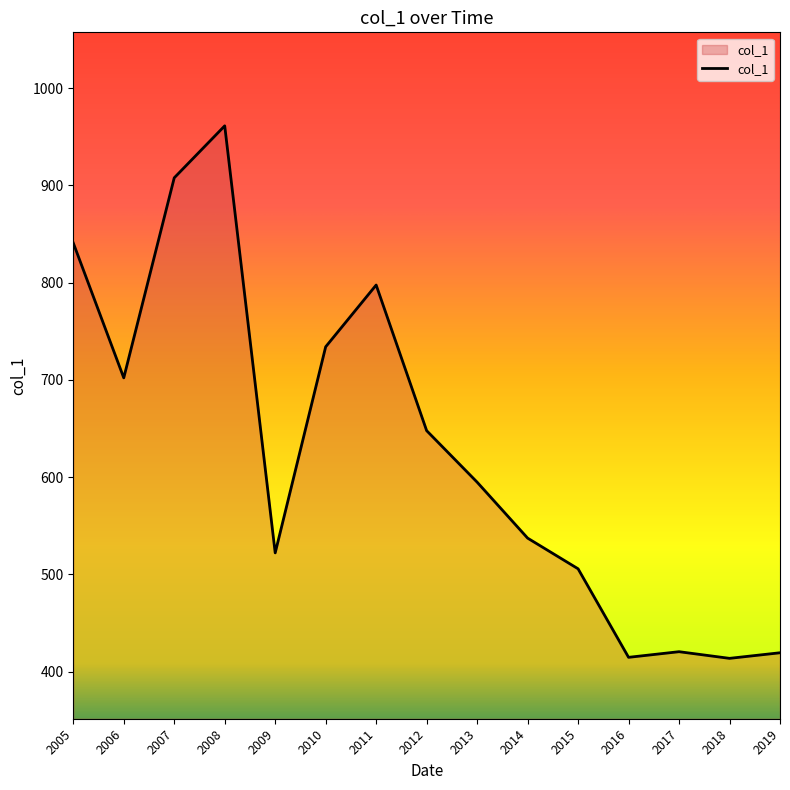

The chart shows a value of 414.8 at 2016. True or false?

True